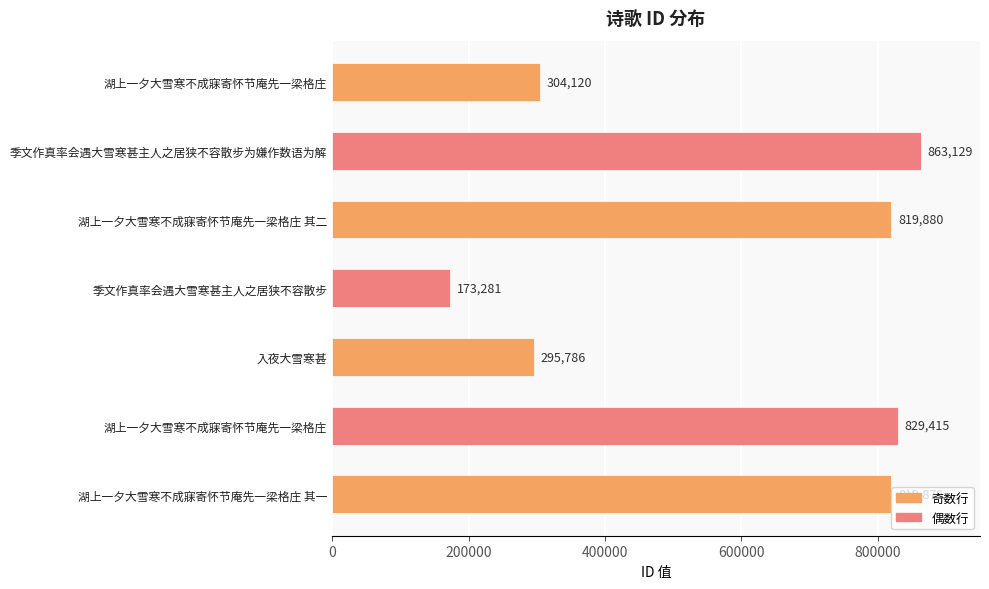

What is the difference between the maximum and second lowest values?

567343